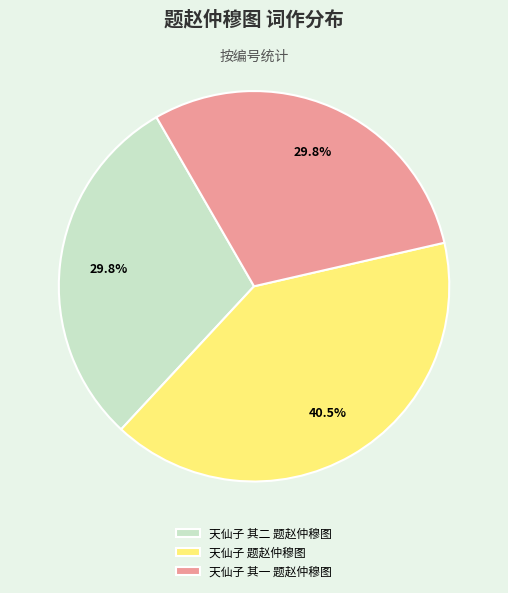

Count the number of slices in the pie.

3